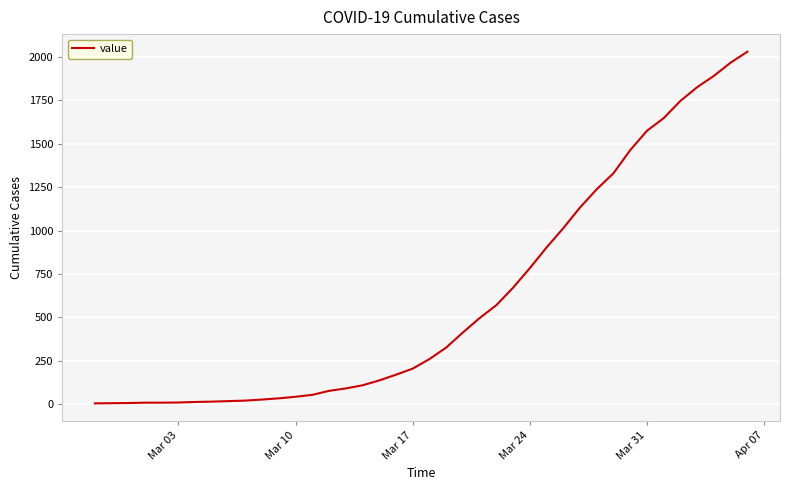

What is the maximum value shown in the chart?

2029